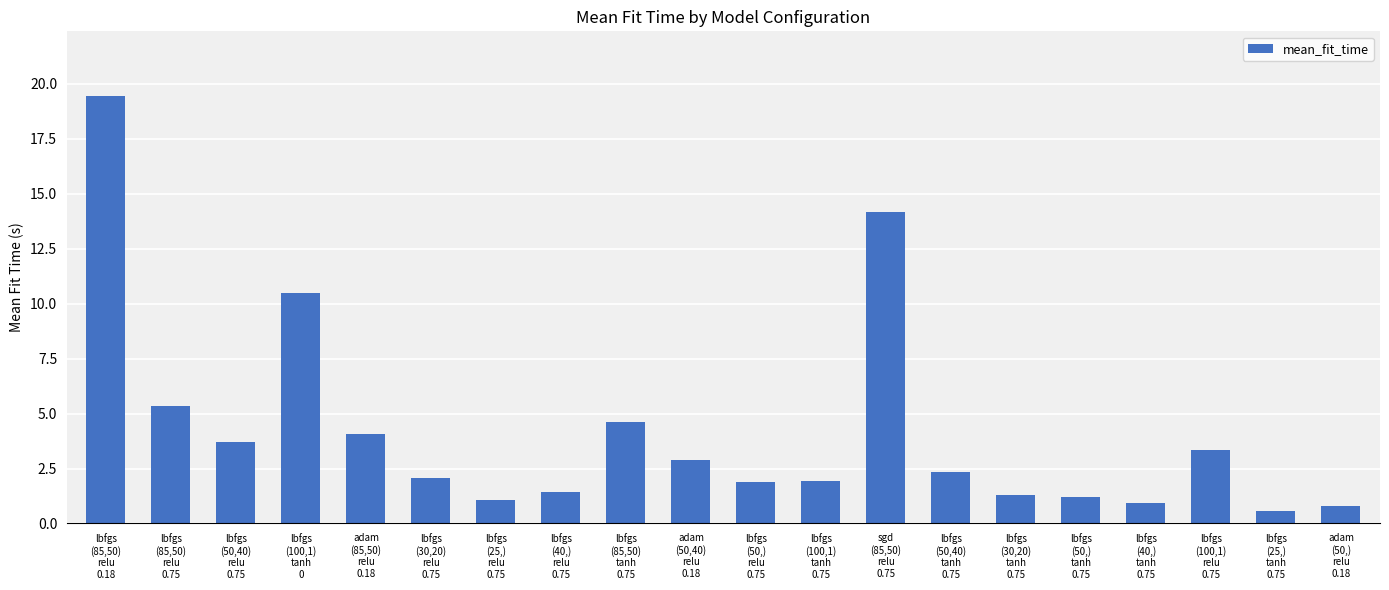

How many series are shown in this chart?

1